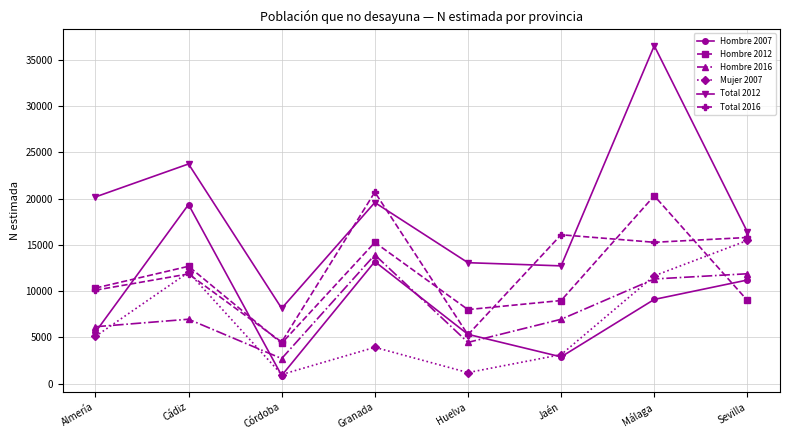

The value of Hombre 2016 at Almería is 2297. True or false?

False